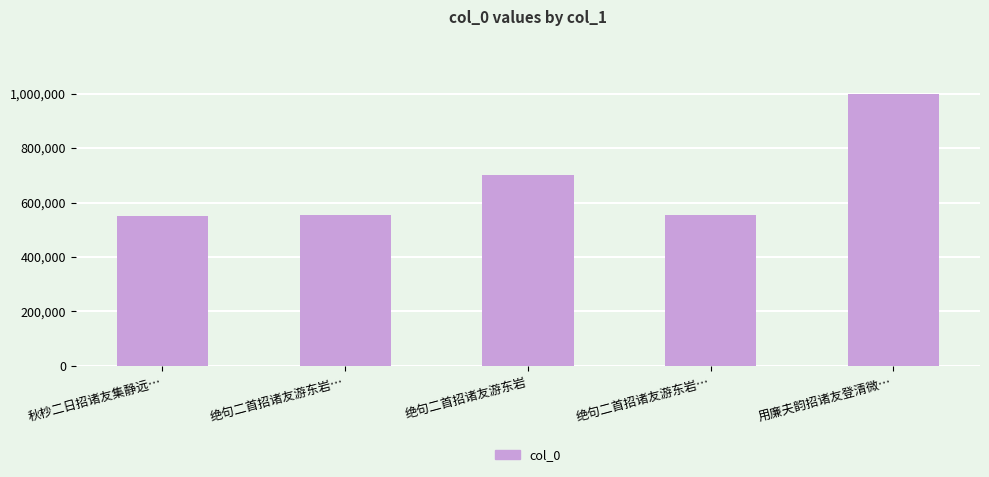

What is the sum of the values at 秋杪二日招诸友集静远… and 用廉夫韵招诸友登清微…?

1548744